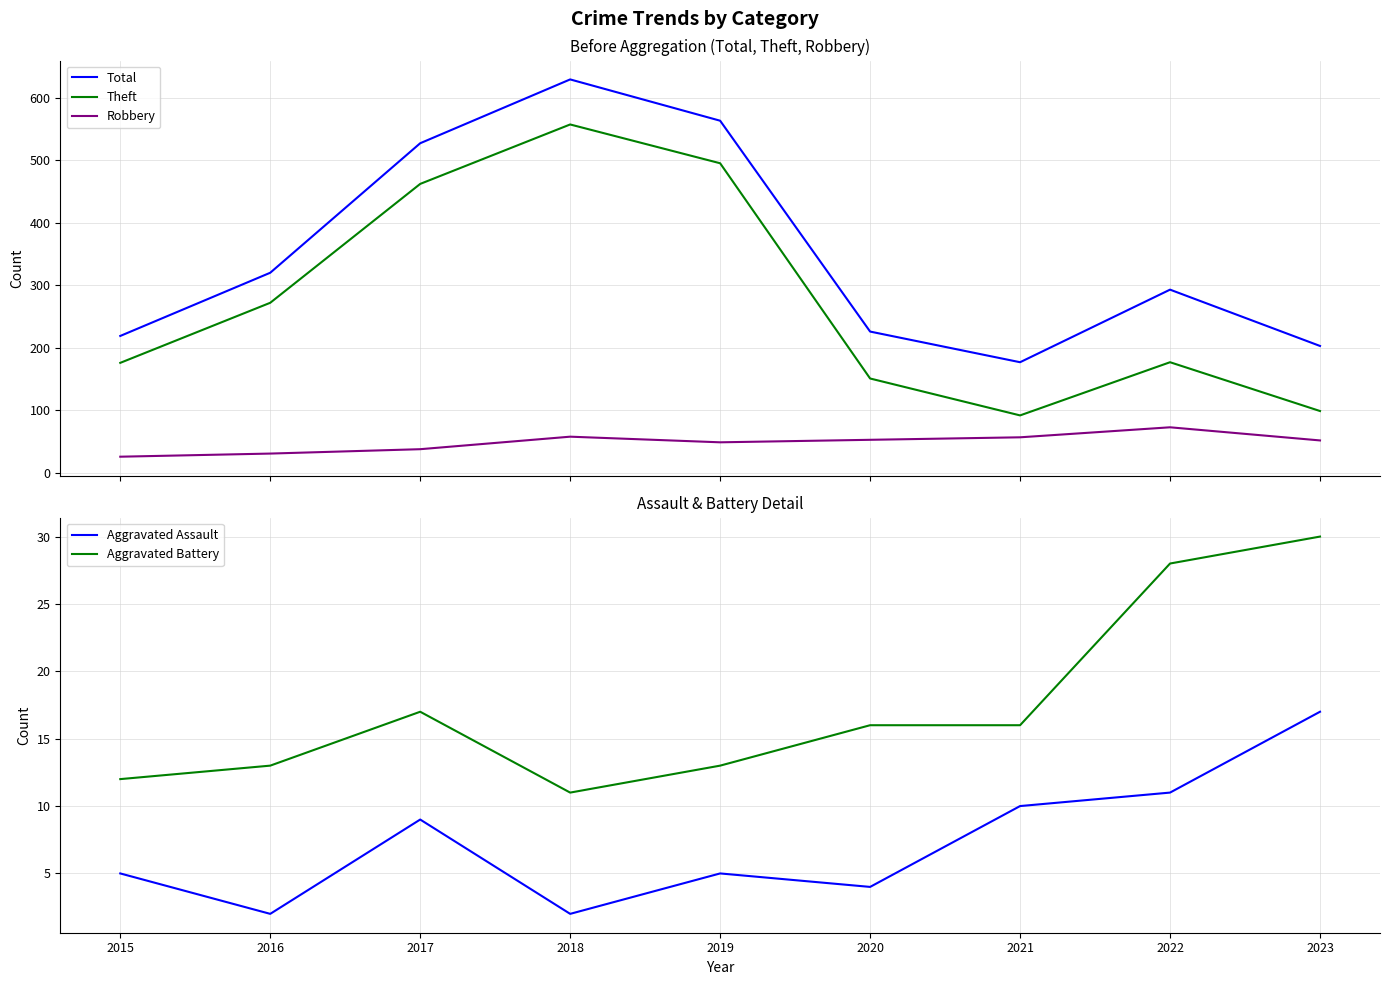

At which category does the chart reach its minimum across all series?

2016